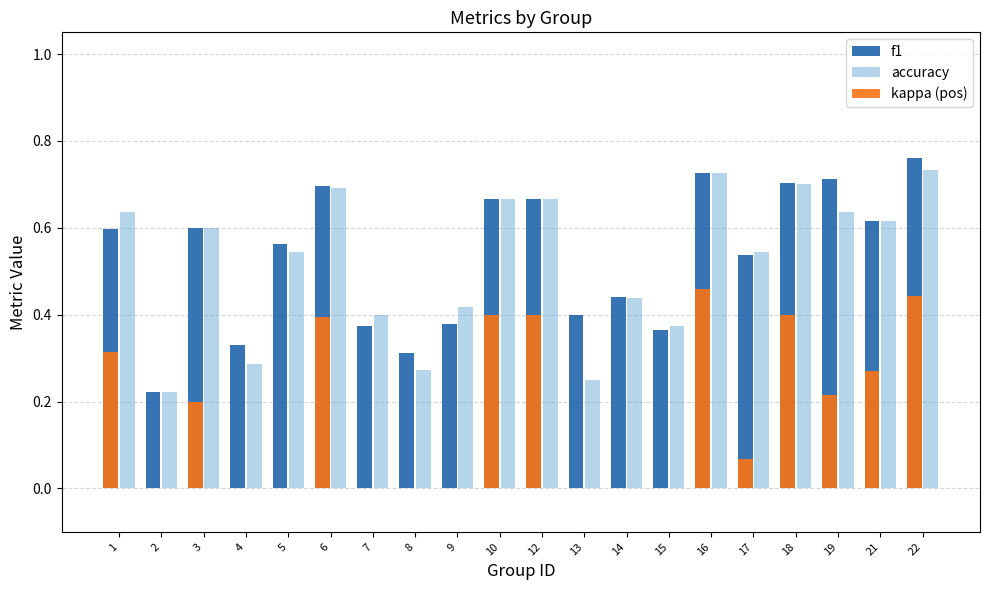

How many series are shown in this chart?

3